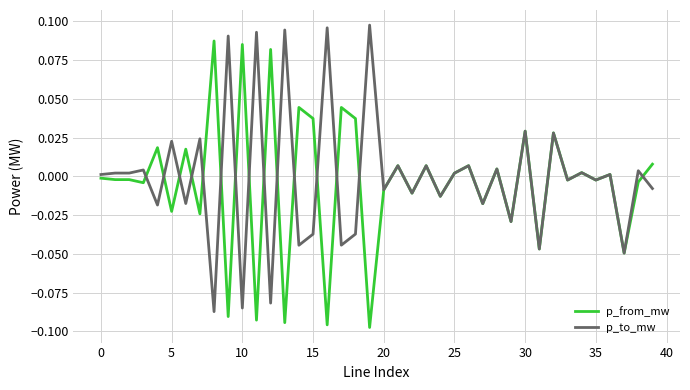

Rank the series by their maximum value, from highest to lowest.

p_to_mw, p_from_mw